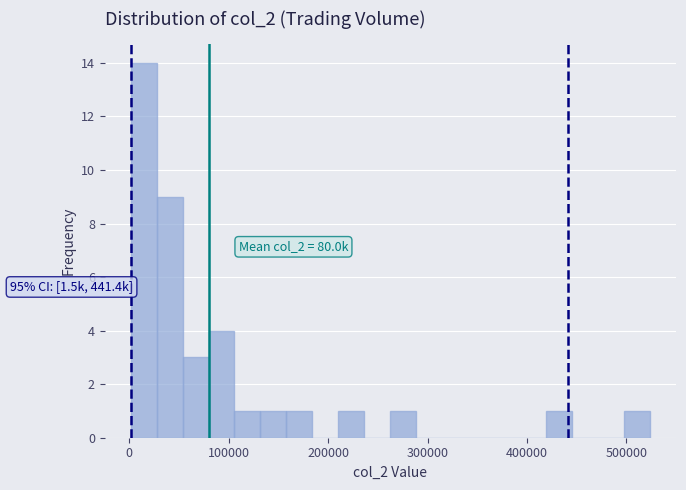

Around what value on the x-axis is the tallest bar? Give the approximate position of its centre, as read against the axis.

10000